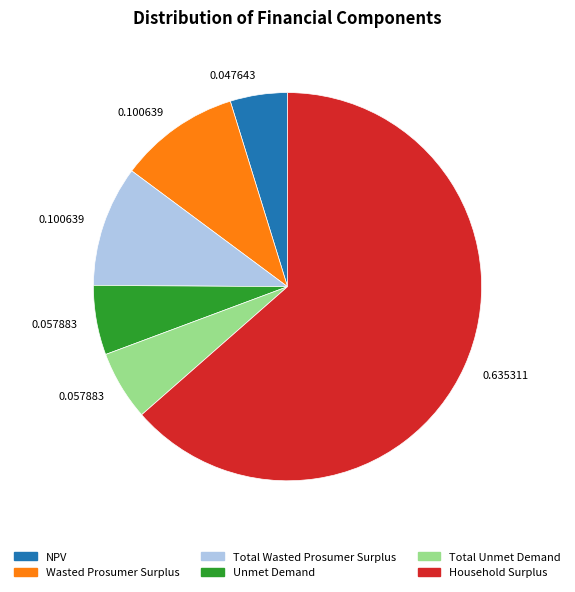

Approximately how many times larger is the value at Unmet Demand compared to NPV?

1.2